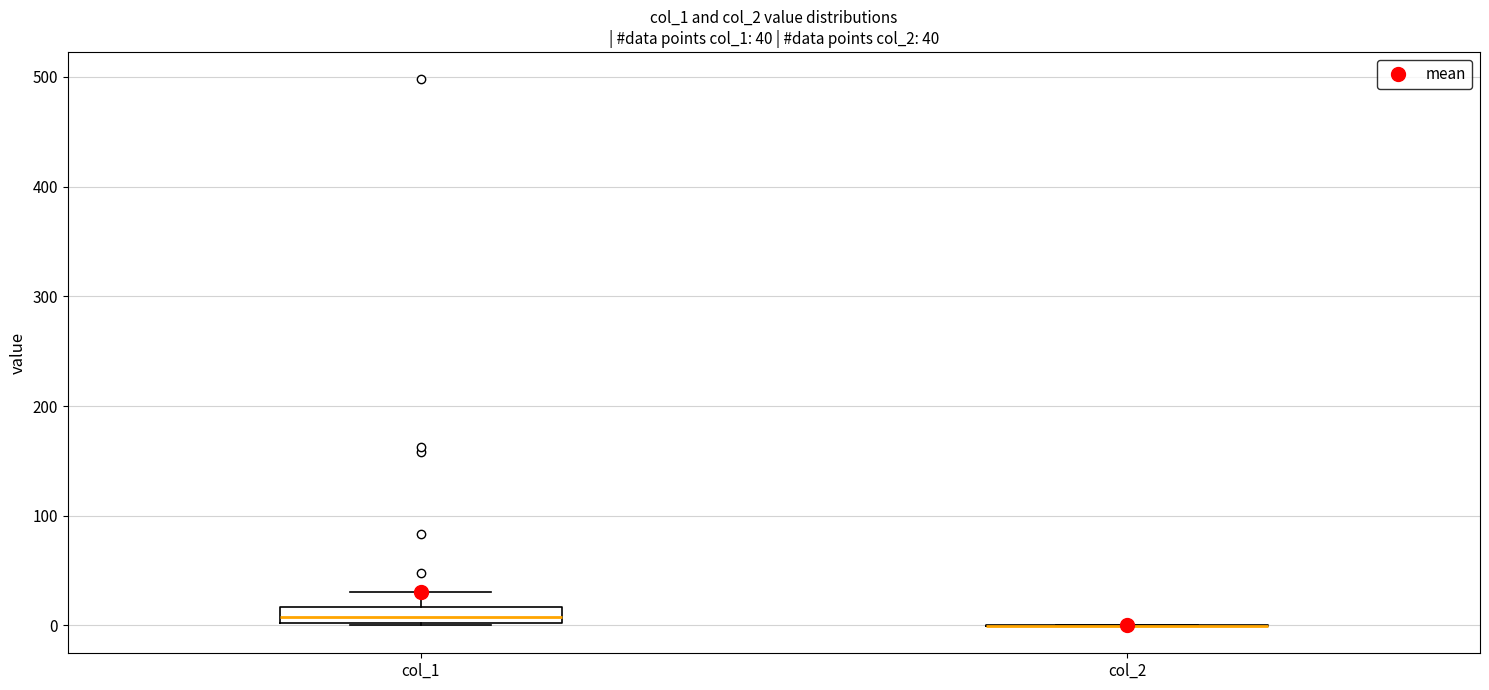

Comparing the boxes themselves (not the whiskers), which one is the tallest?

col_1